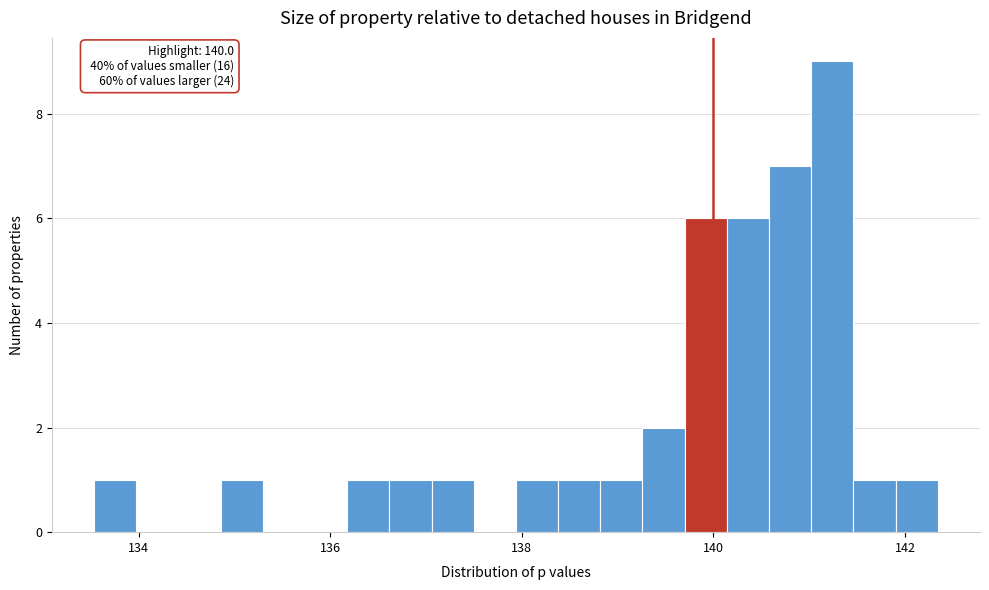

Read against the x-axis, roughly where is the centre of the tallest bar?

141.2